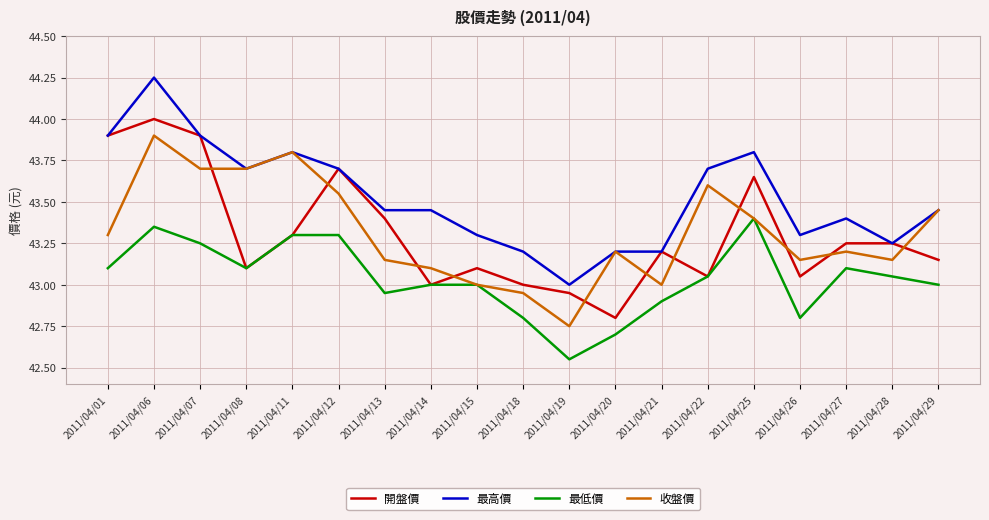

Which series changed the most between 2011/04/14 and 2011/04/22?

收盤價